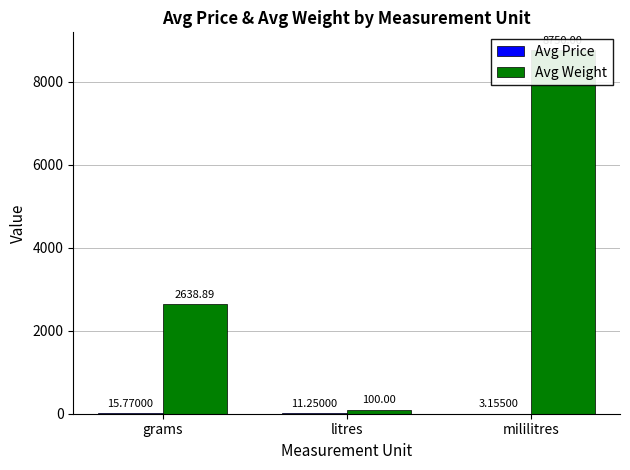

What is the approximate value of Avg Price at mililitres?

3.2